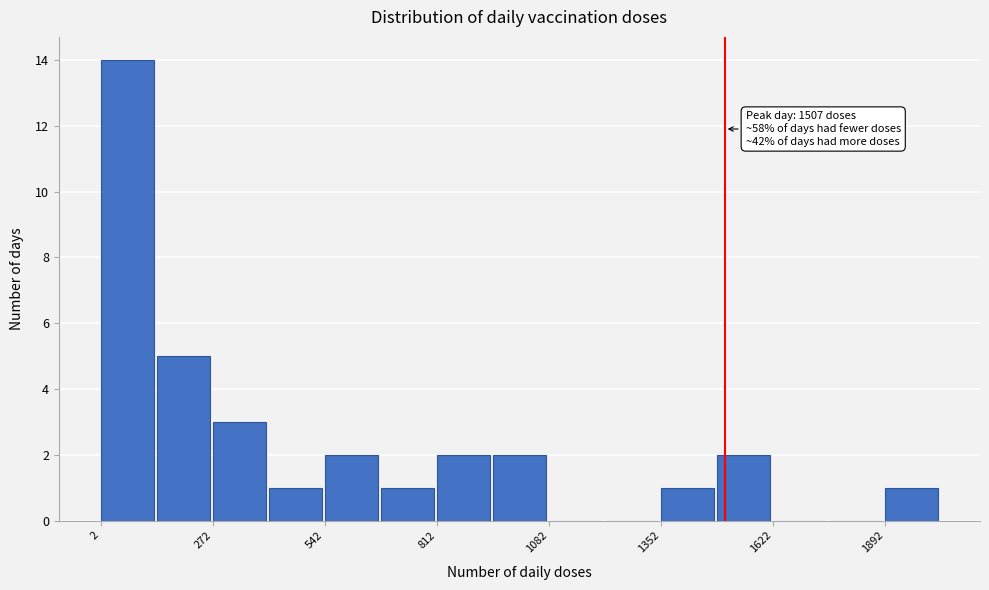

Read against the x-axis, roughly where is the centre of the tallest bar?

50